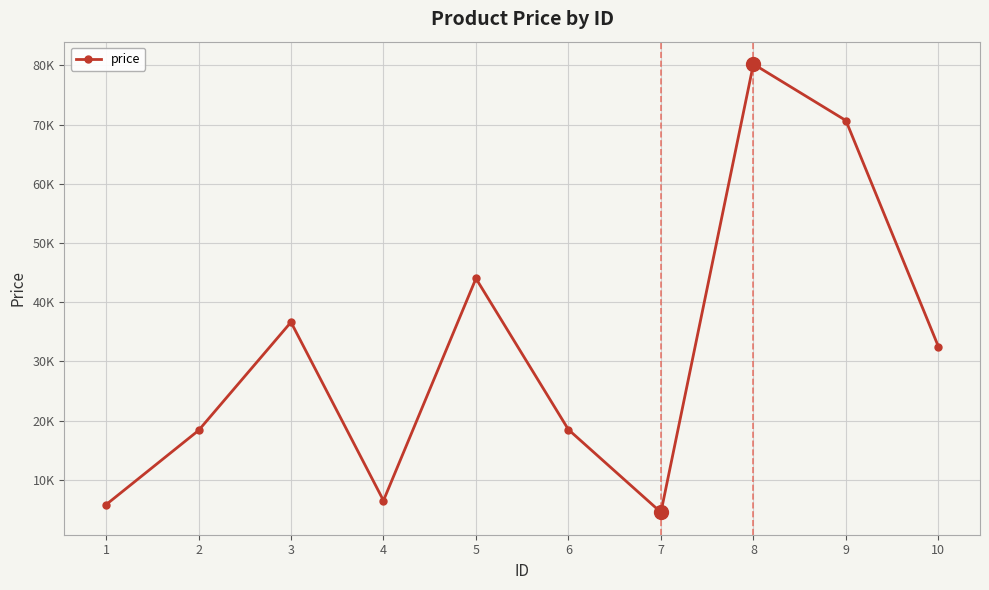

What is the approximate value at 8, to the nearest 50?

80200